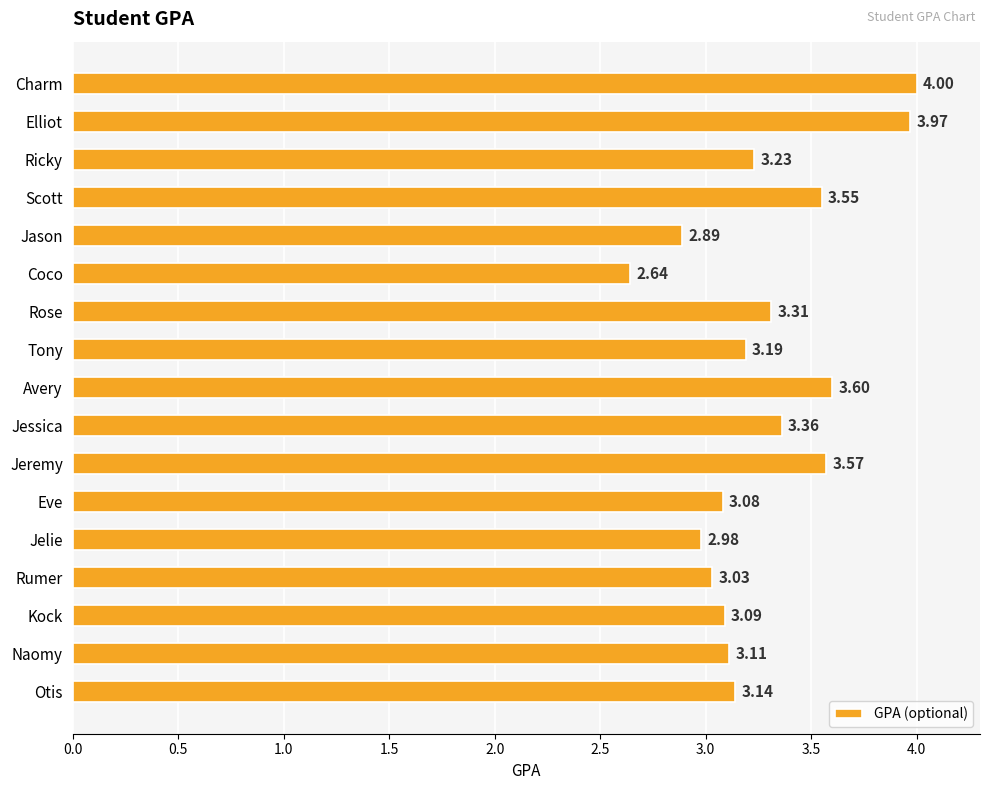

Which category has the lowest value across all series?

Coco